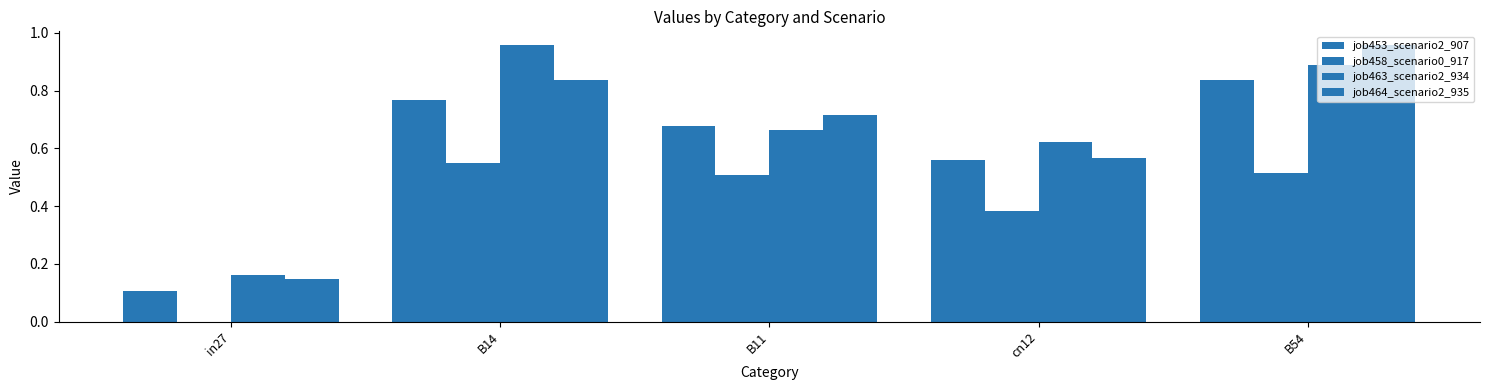

Between cn12 and B14, which is larger?

B14